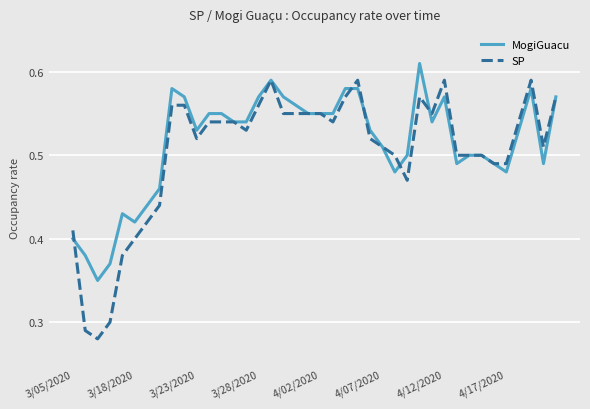

Which series has the widest spread of values?

SP